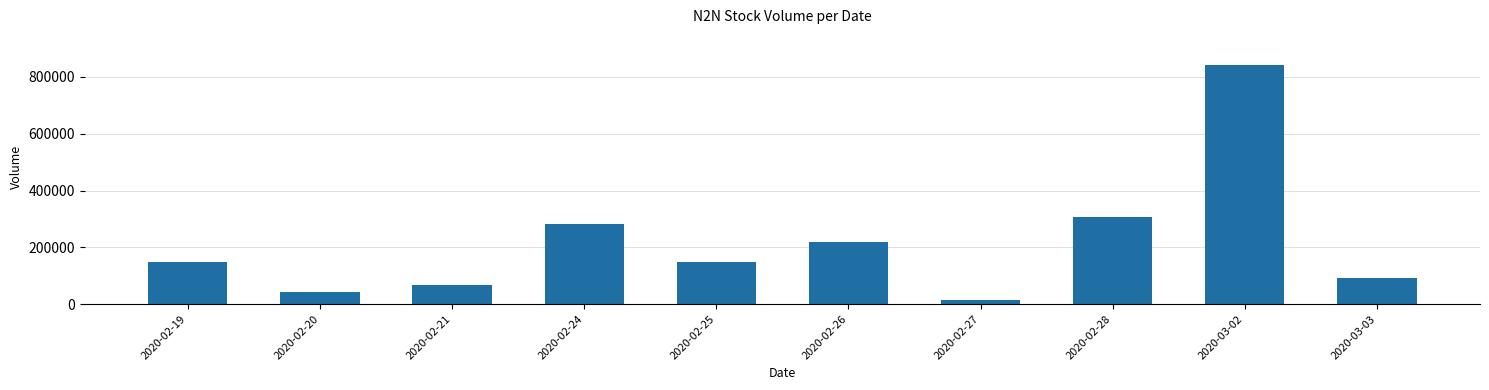

Approximately how many times larger is the value at 2020-02-21 compared to 2020-03-02?

0.1